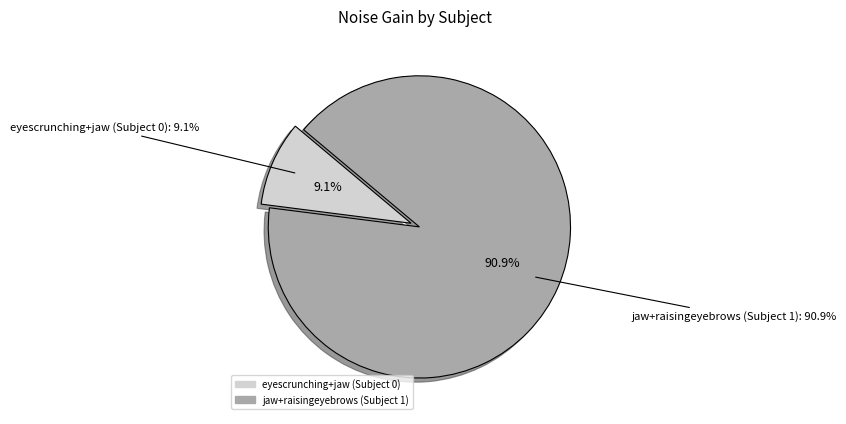

To the nearest percent, what is the difference between the jaw+raisingeyebrows (Subject 1) and eyescrunching+jaw (Subject 0) slice percentages?

82%